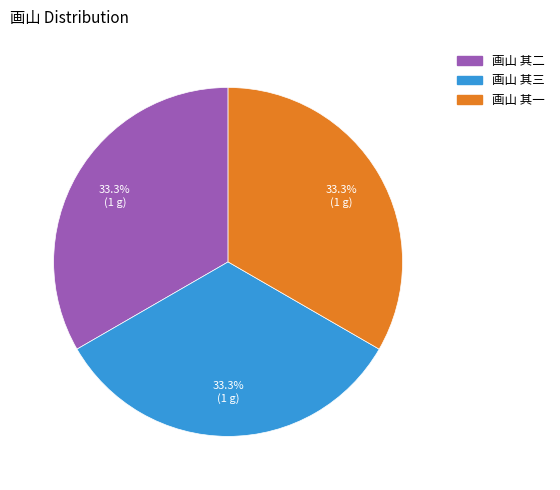

Do 画山 其一 and 画山 其三 together represent more than half of the pie?

Yes